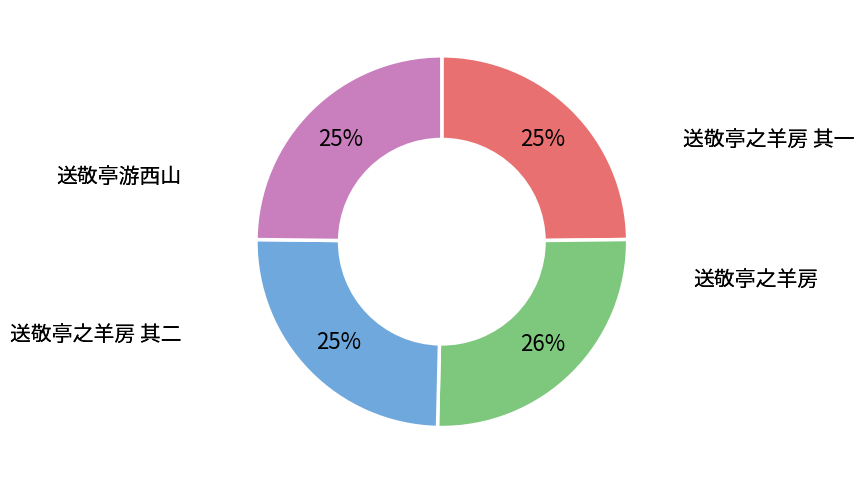

Which has a higher value, 送敬亭游西山 or 送敬亭之羊房?

送敬亭之羊房